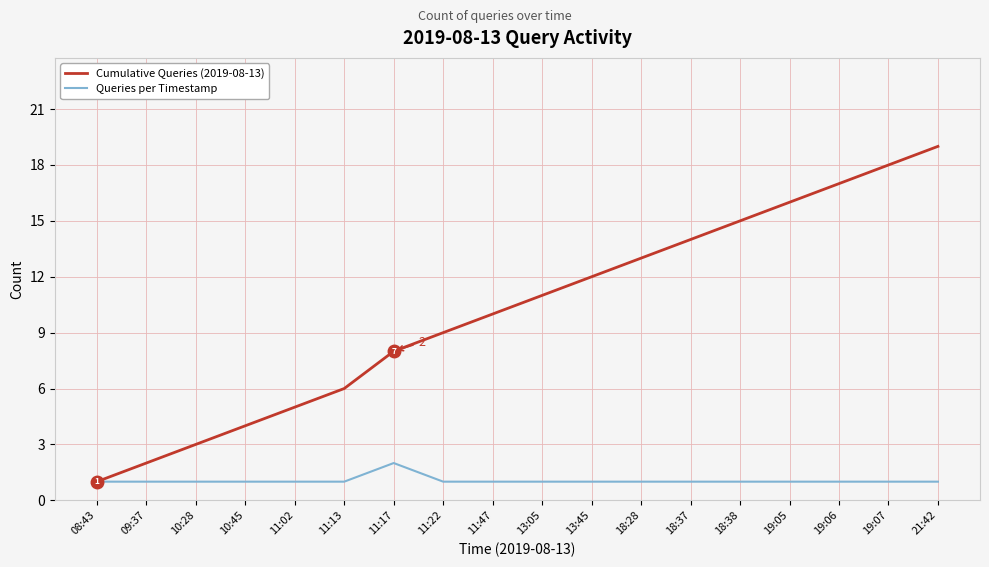

The value of Cumulative Queries (2019-08-13) at 11:22 is 9. True or false?

True